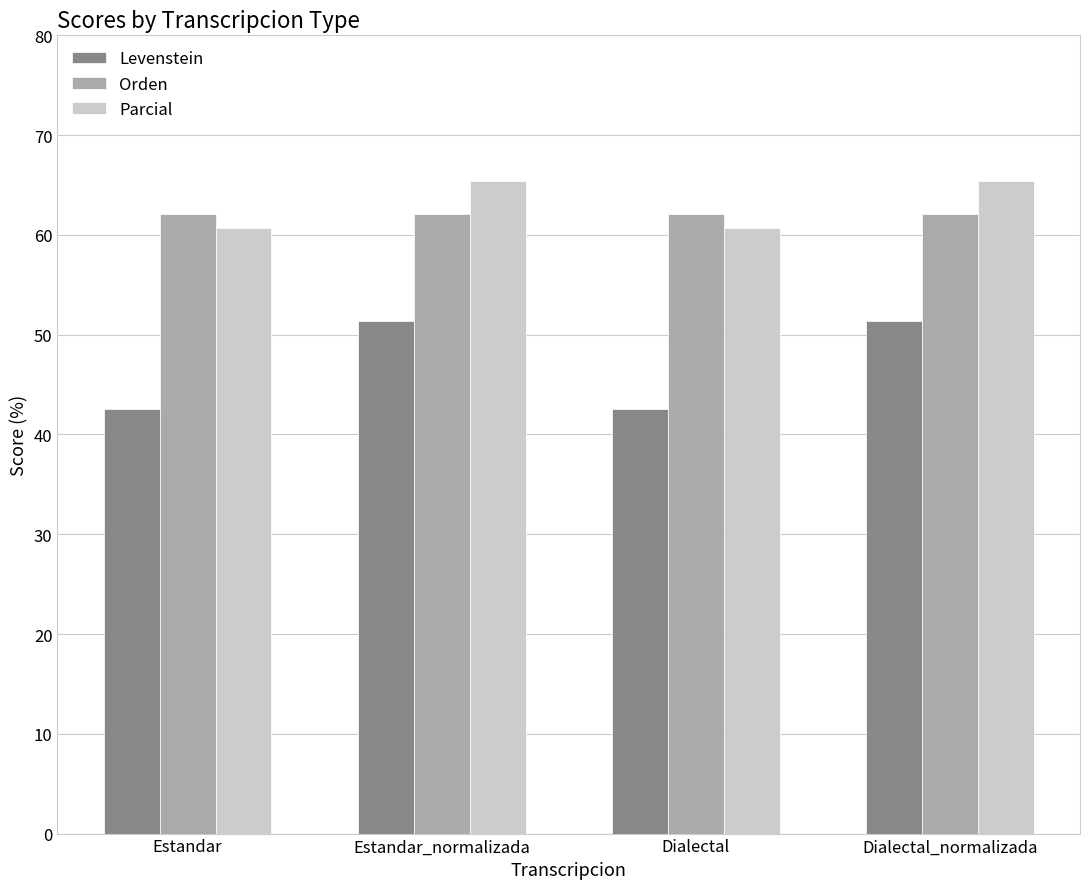

Does the chart contain stacked bars?

No